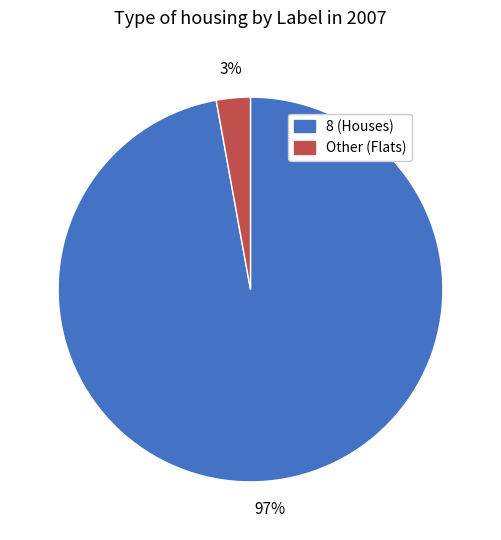

Does any single category account for the majority?

Yes